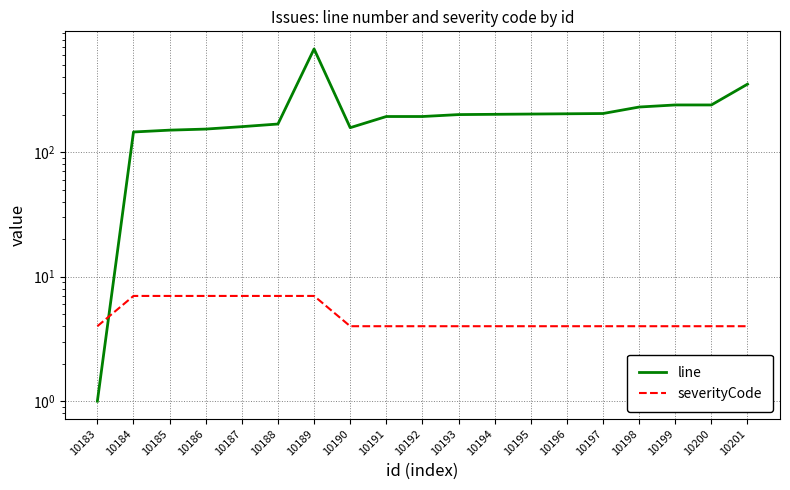

What value does the severityCode series have at 10185?

7